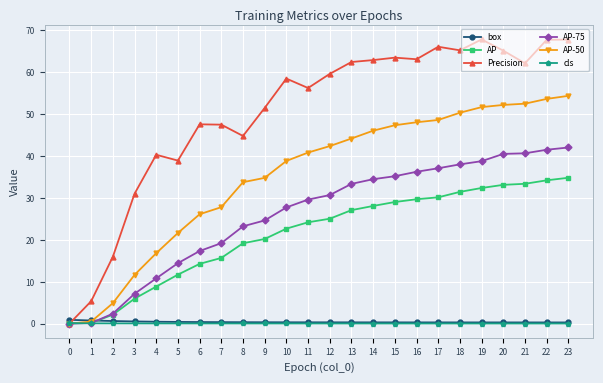

What is the average value of the box series?

0.4